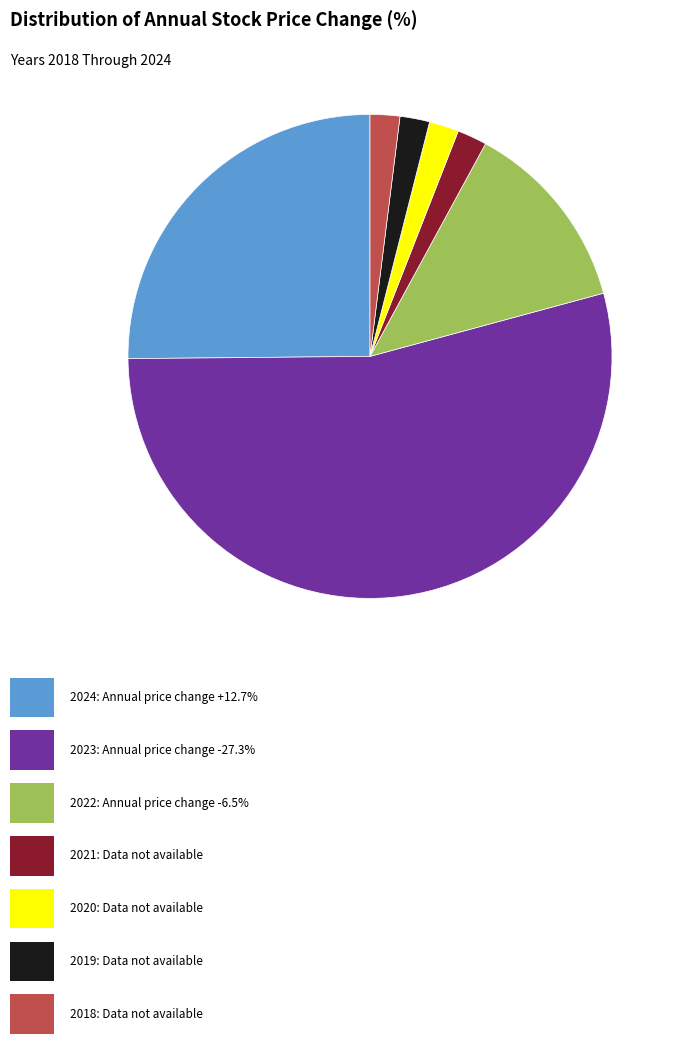

Does any single category account for the majority?

Yes